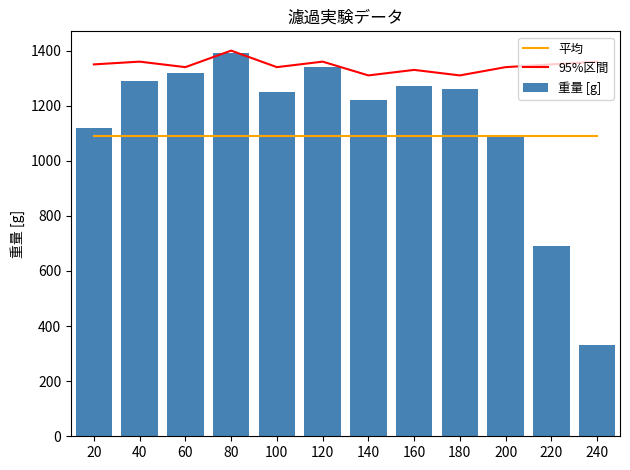

True or false: 重量 [g] has a value of 527 at 200.

False